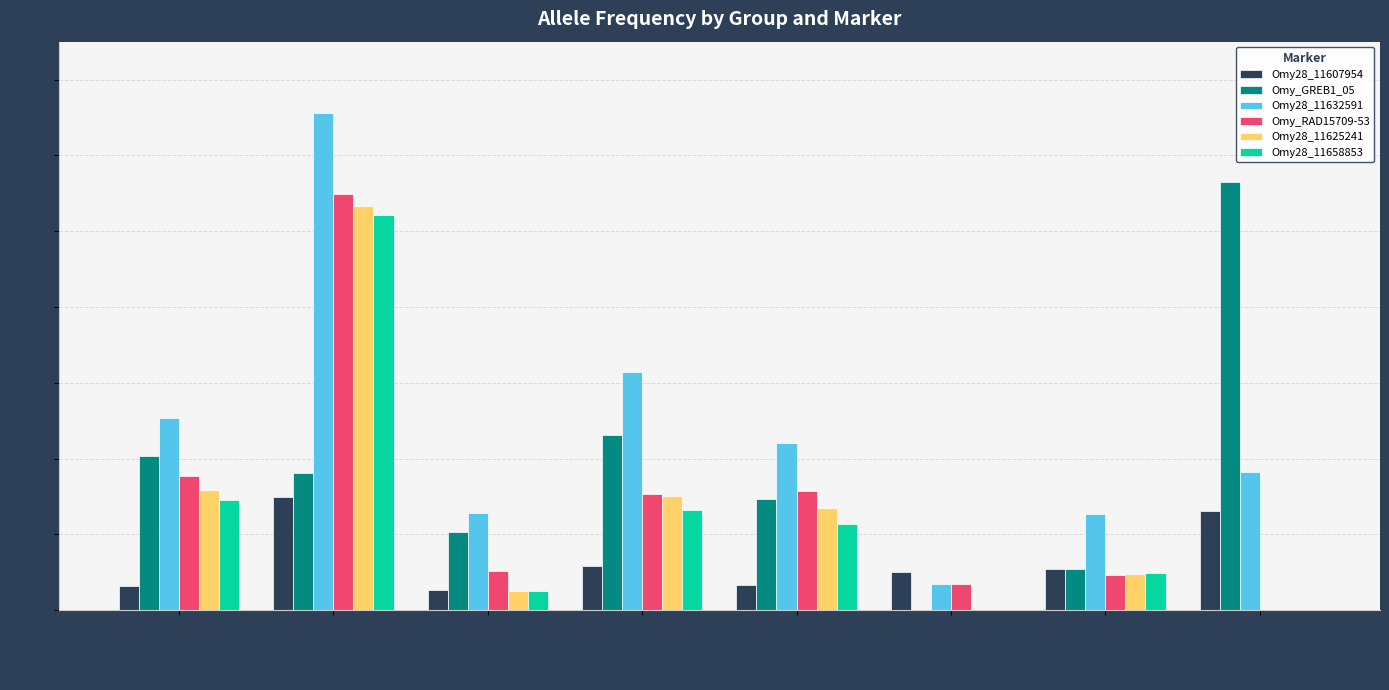

Which series has the largest total across all categories?

Omy28_11632591